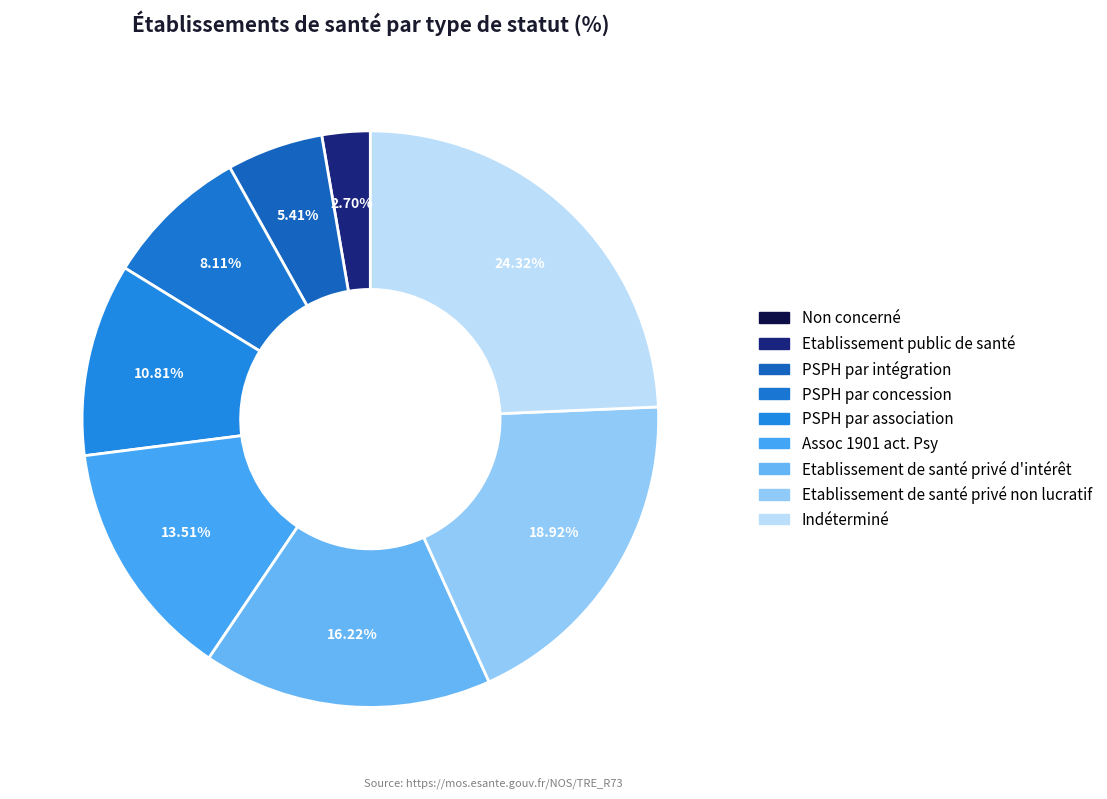

Does any single category account for the majority?

No